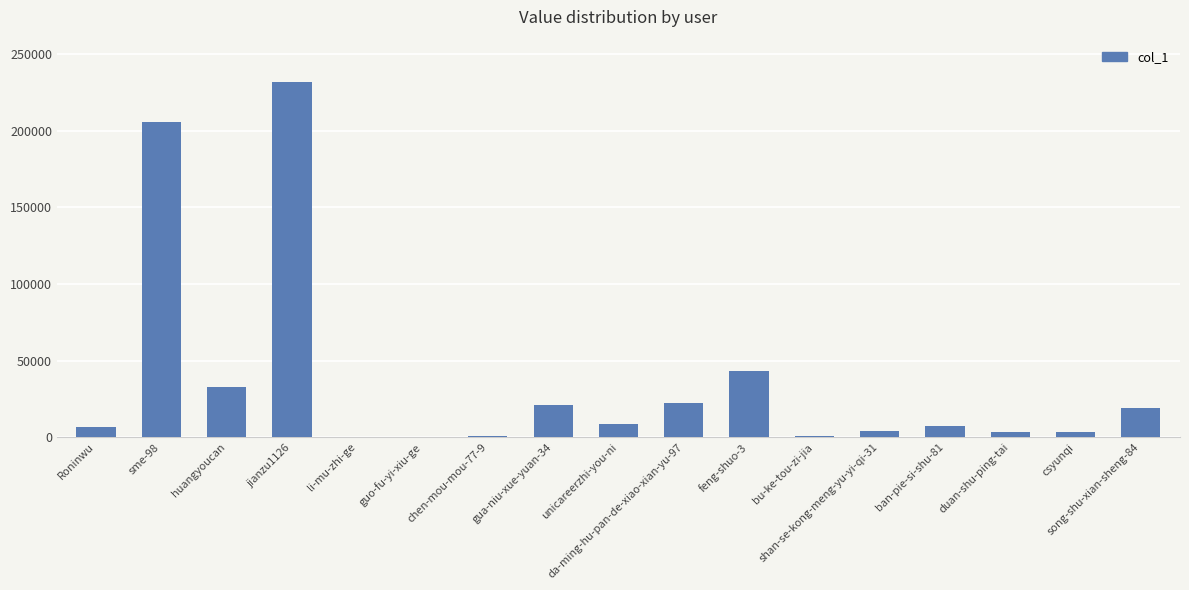

The value at gua-niu-xue-yuan-34 is 11314. True or false?

False